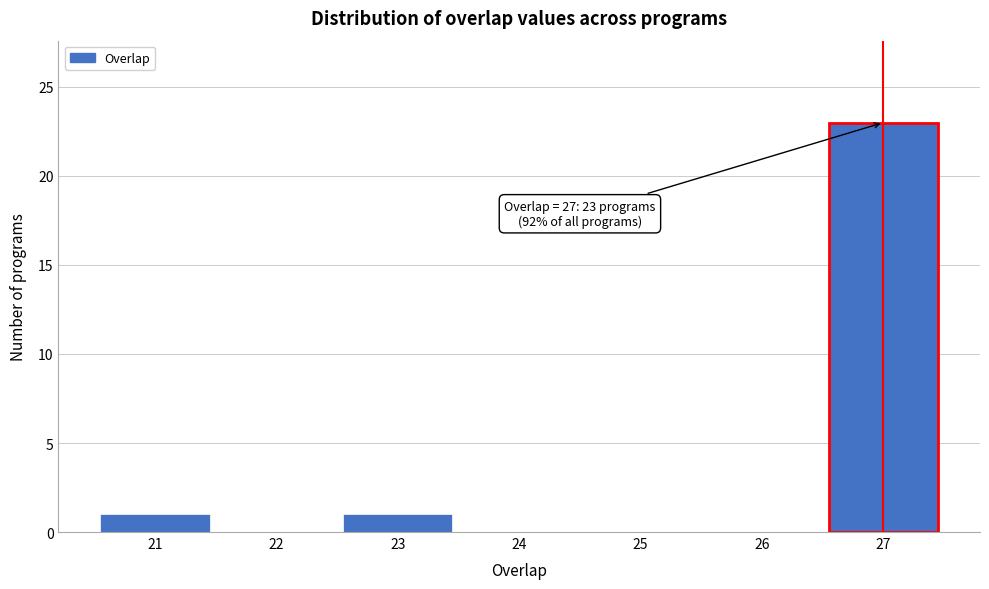

Which range on the x-axis has the tallest bar?

26.5 to 27.5